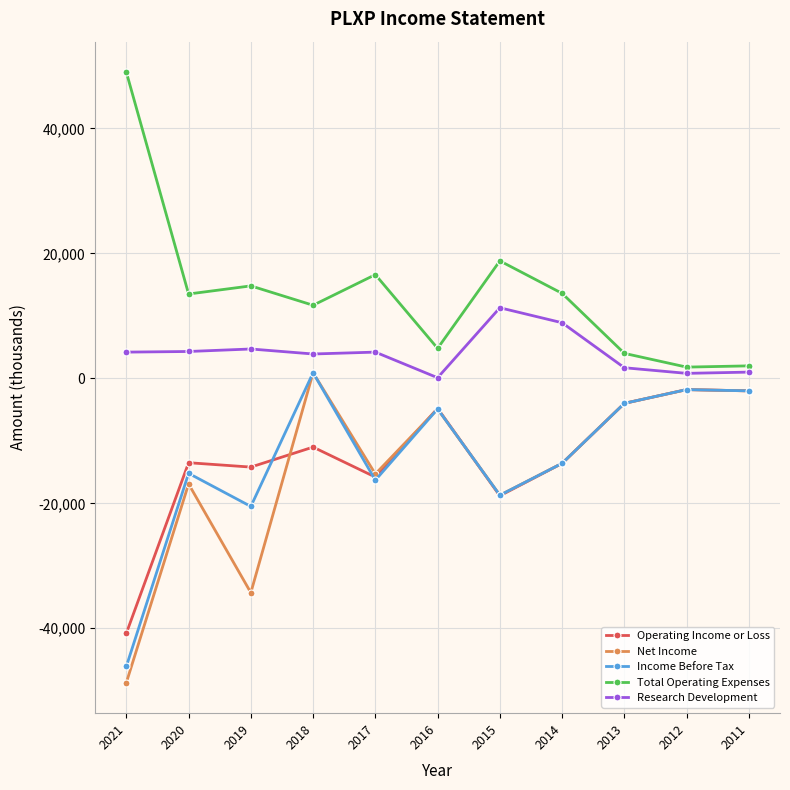

True or false: Income Before Tax and Research Development cross at least once.

False